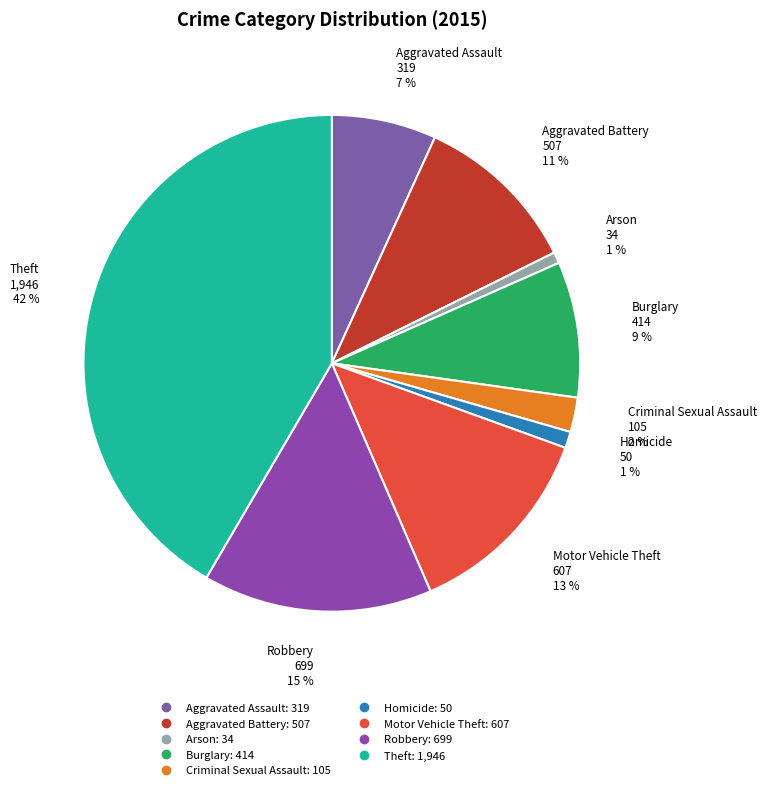

To the nearest percent, what is the difference between the largest and smallest slice percentages?

41%